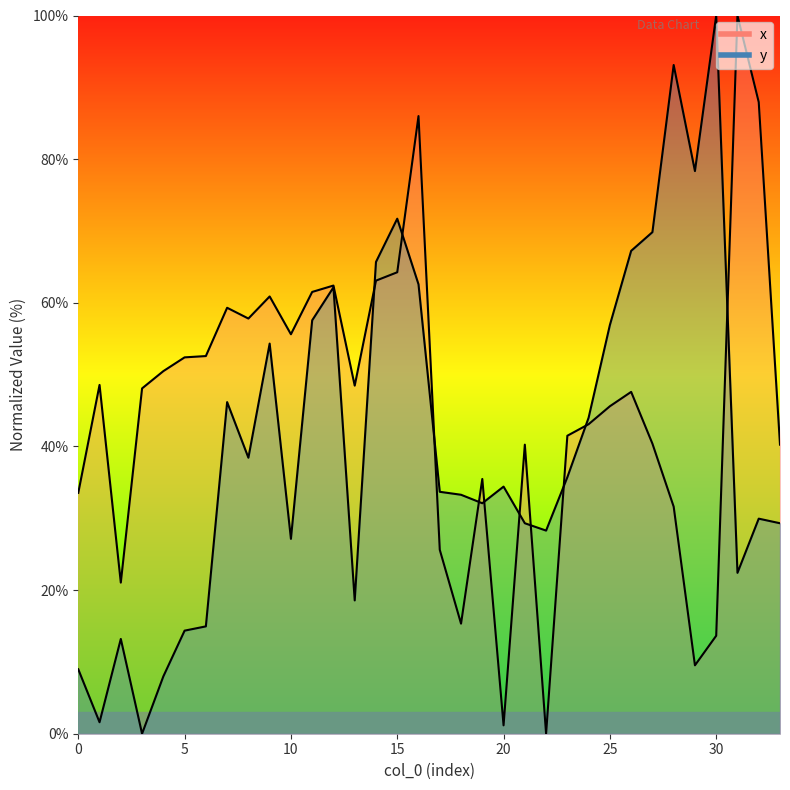

How many data points does each series have?

34